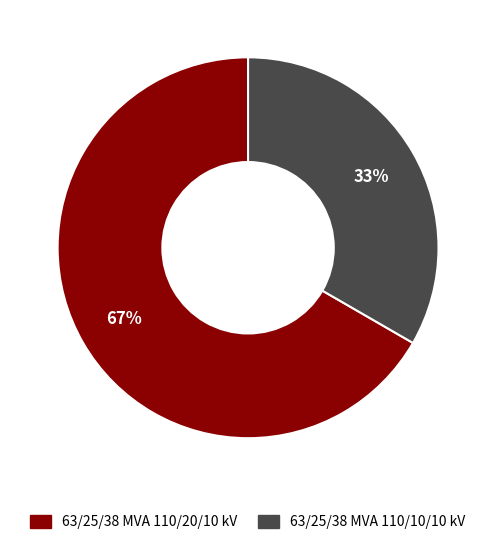

To the nearest percent, what percentage of the pie is 63/25/38 MVA 110/20/10 kV?

67%